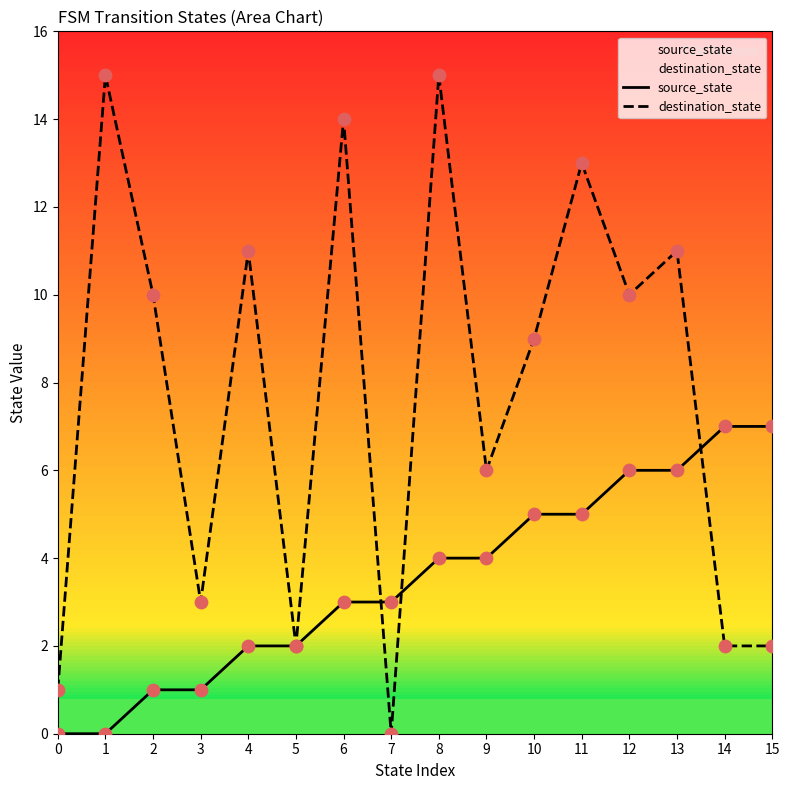

At which category is the sum across all series the highest?

8